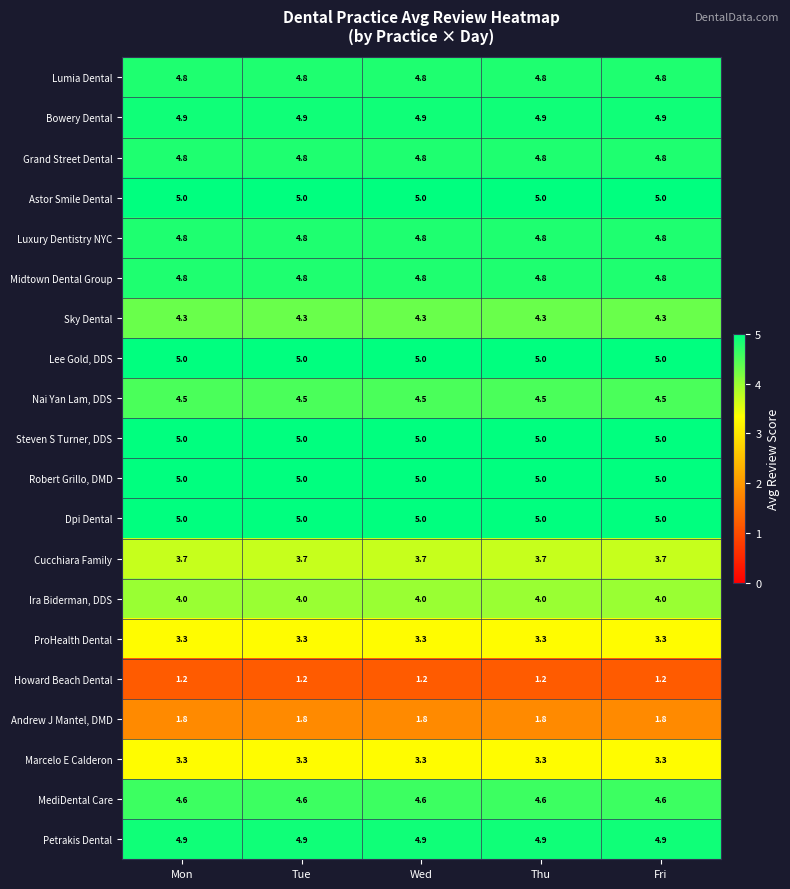

What is the lowest value of the Steven S Turner, DDS series?

5.0